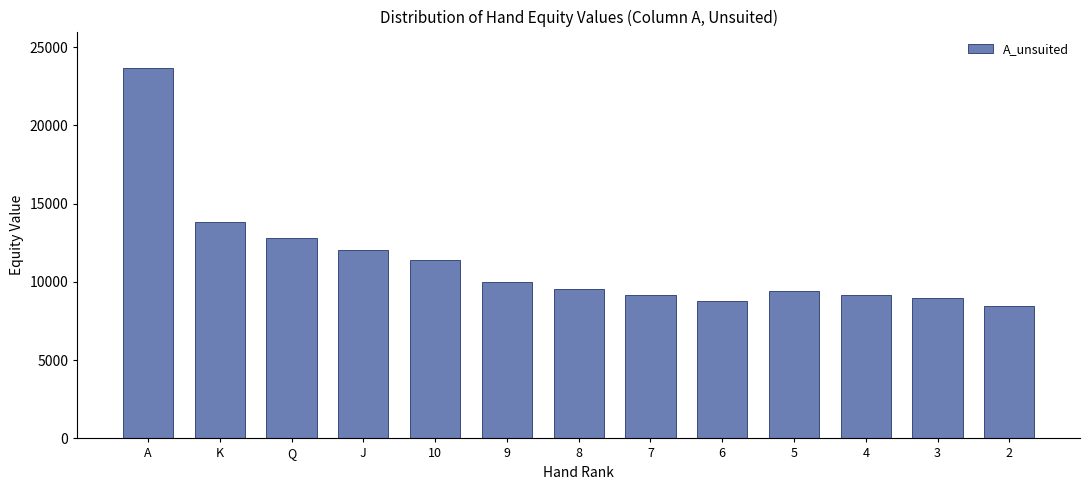

What is the sum of the values at K and 8?

23381.5